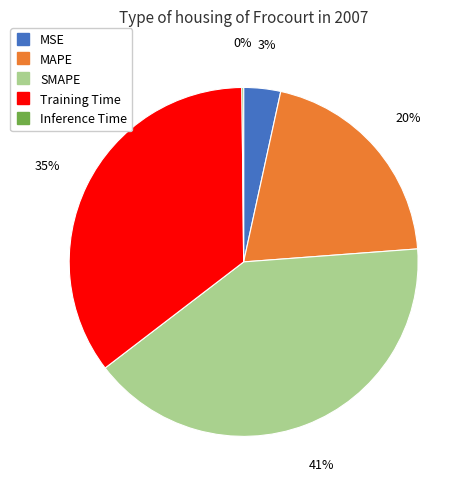

The SMAPE slice represents 41% of the pie. True or false?

True